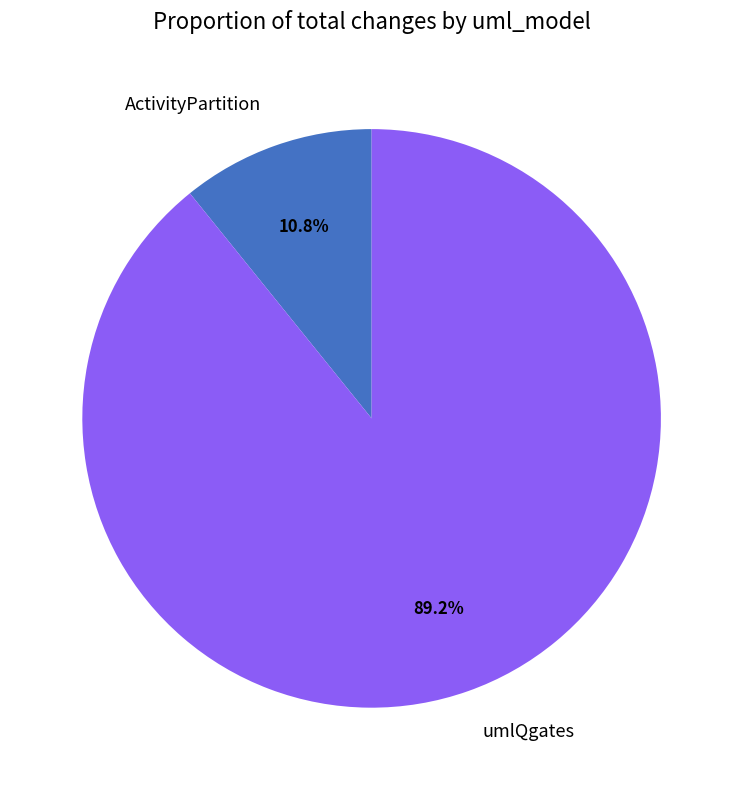

Combined, what portion of the pie is umlQgates and ActivityPartition?

100.0%